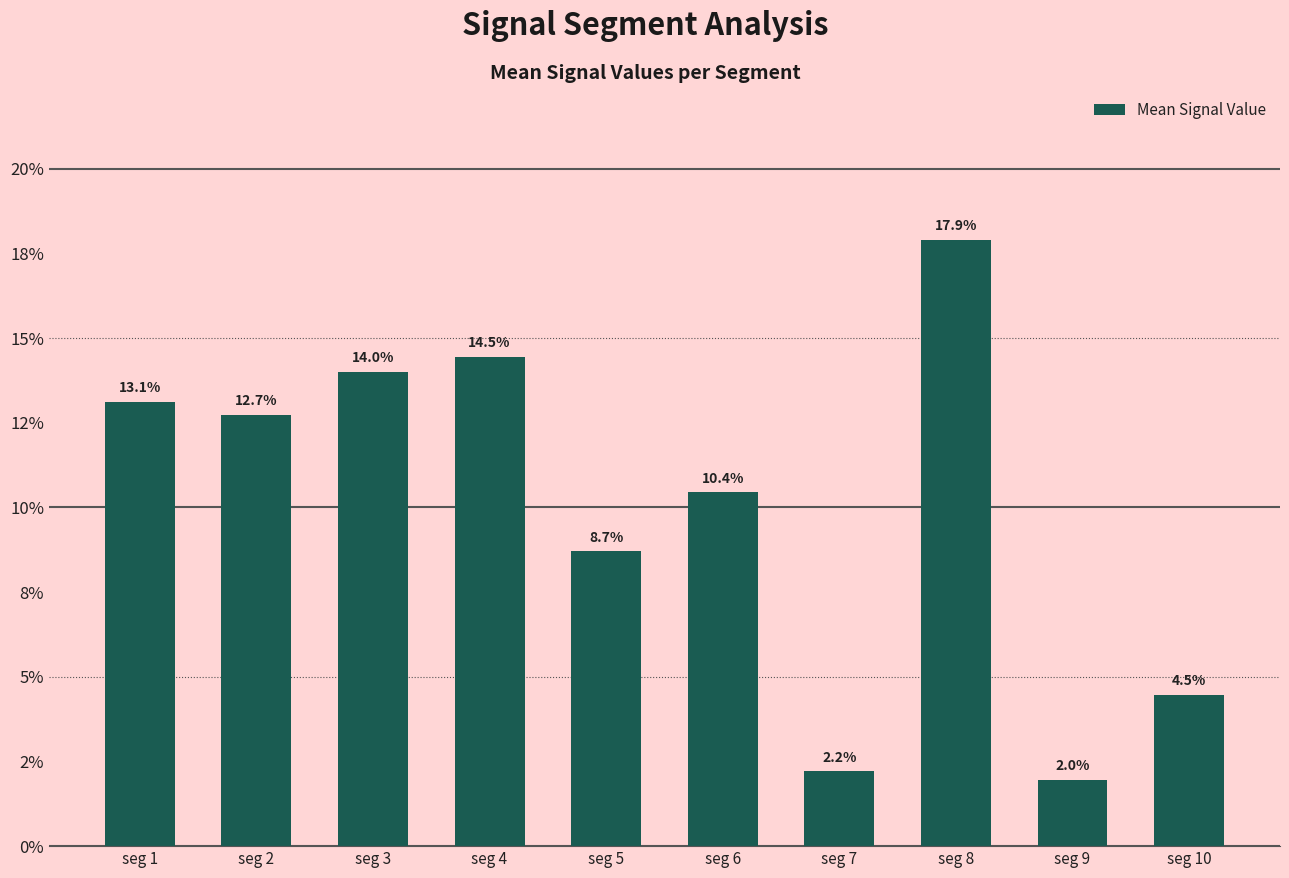

Does the chart contain any negative values?

No